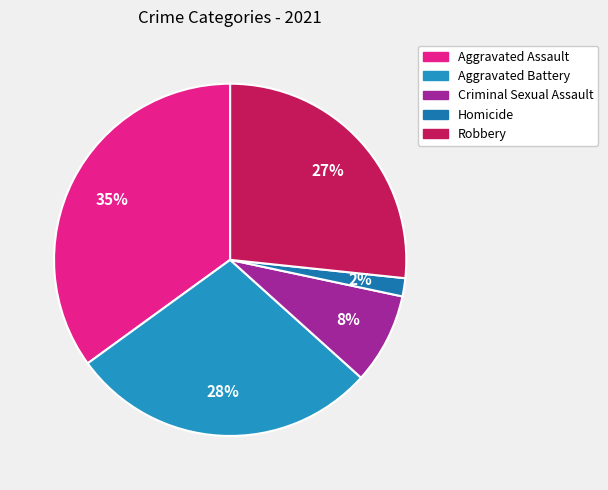

Count the number of slices in the pie.

5